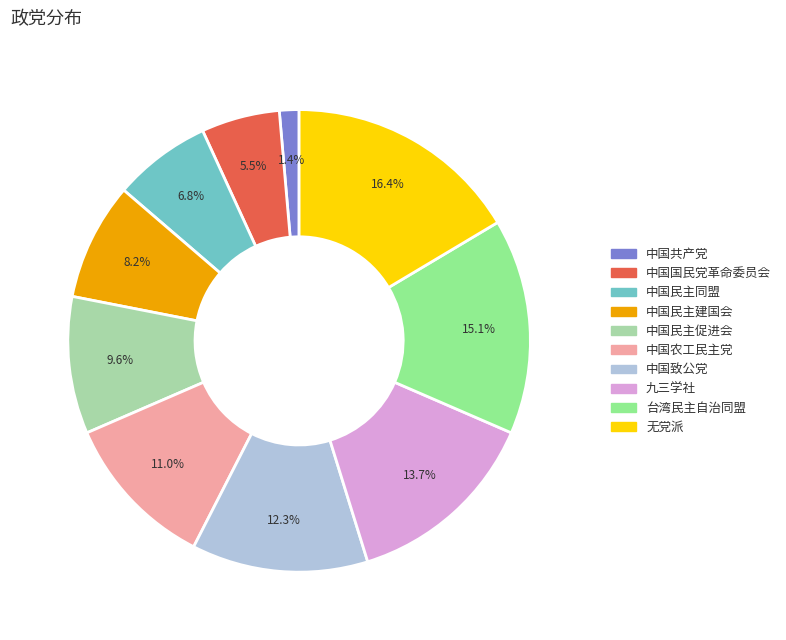

Is it true that 无党派 is 16% of the pie?

True